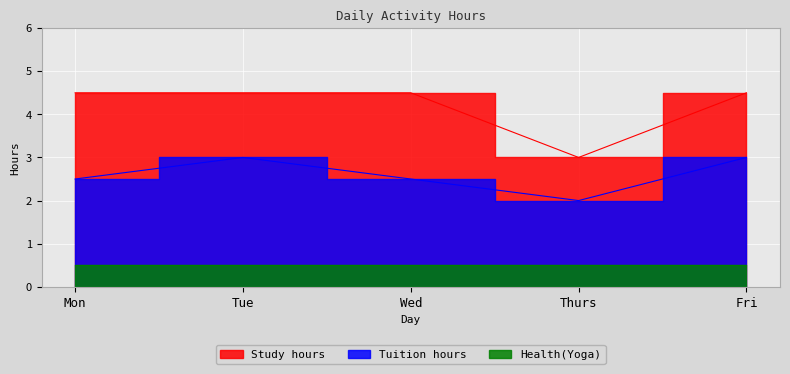

Is it true that Tuition hours equals 1.0 at Fri?

False